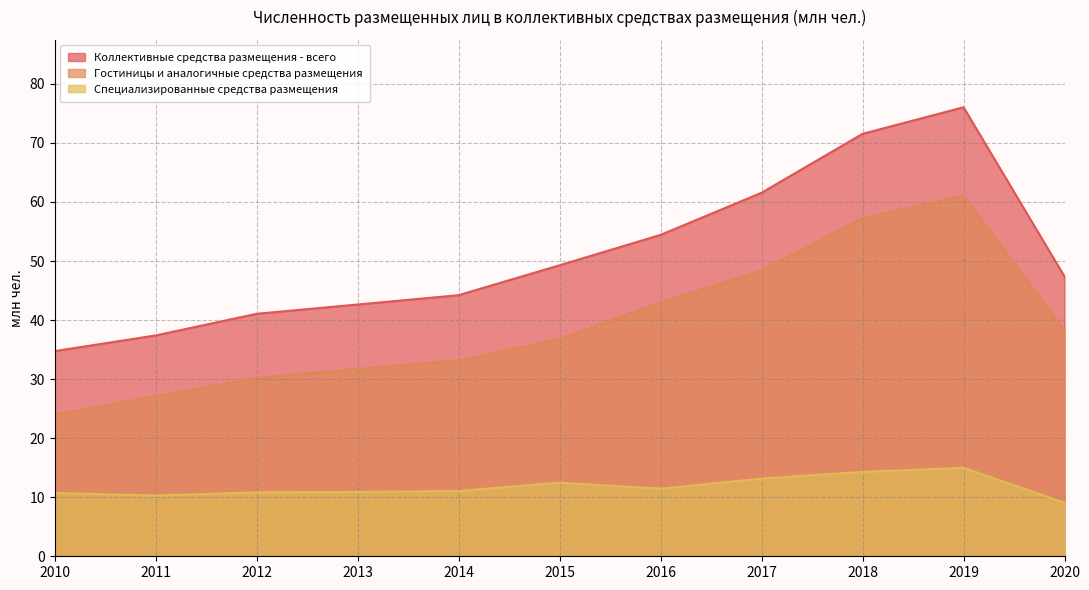

True or false: Гостиницы и аналогичные средства размещения has more than 0 points higher than both neighbors.

True